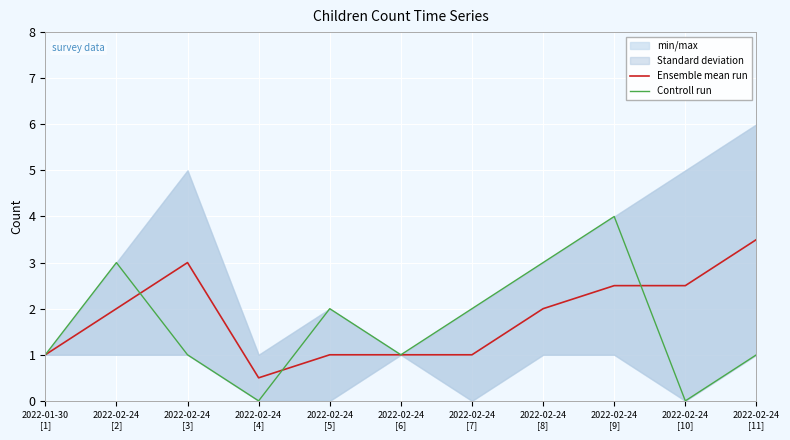

What is the maximum value for Controll run?

4.0